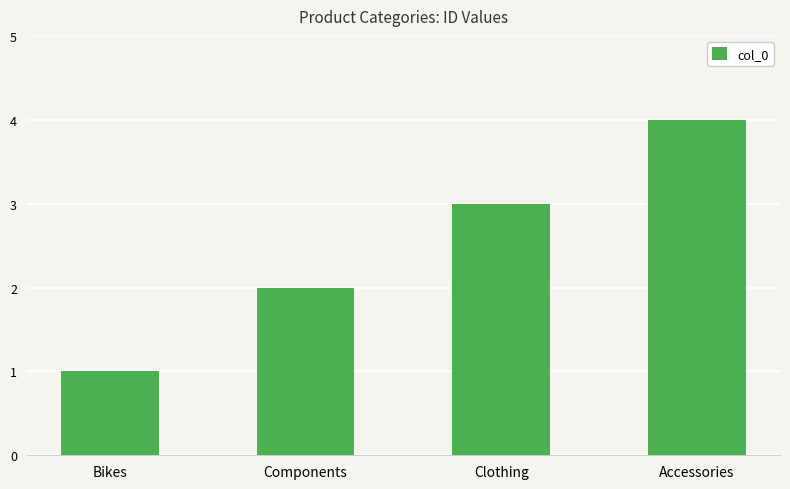

What is the sum of the values at Bikes and Clothing?

4